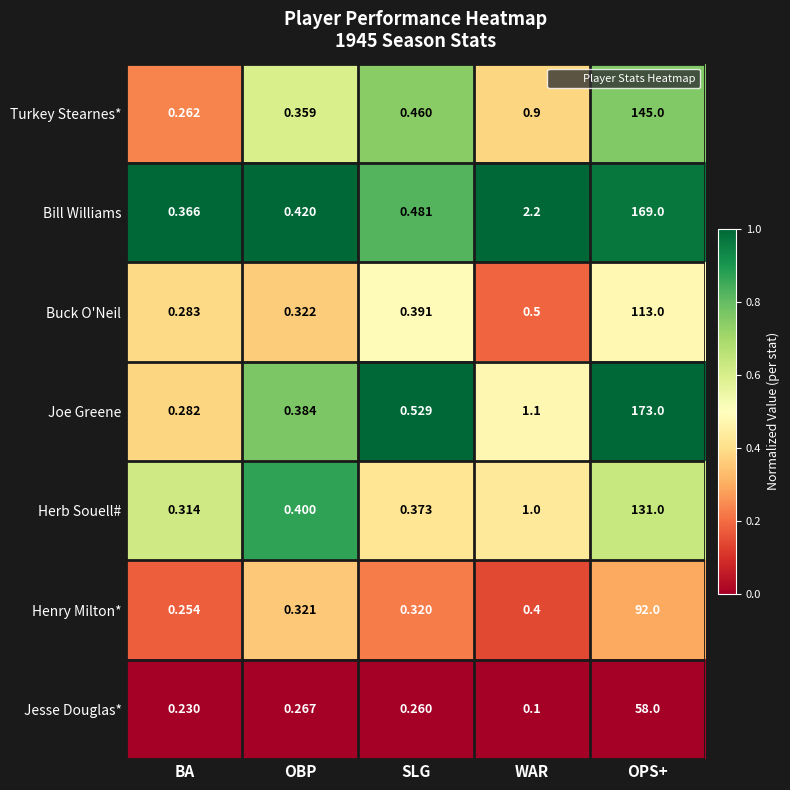

Which label corresponds to the smallest value in the chart?

WAR